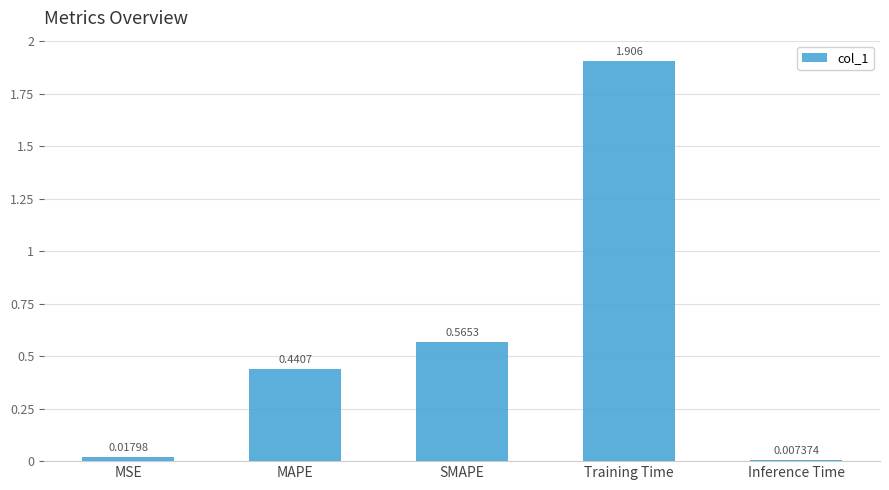

List the labels in order of value, largest first.

Training Time, SMAPE, MAPE, MSE, Inference Time